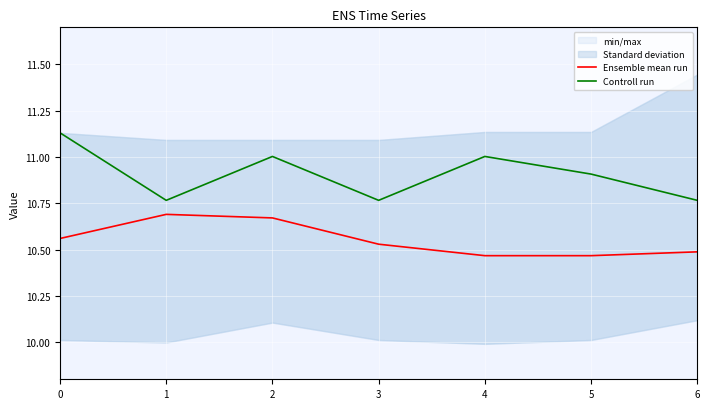

At how many categories does at least one series exceed 10?

7